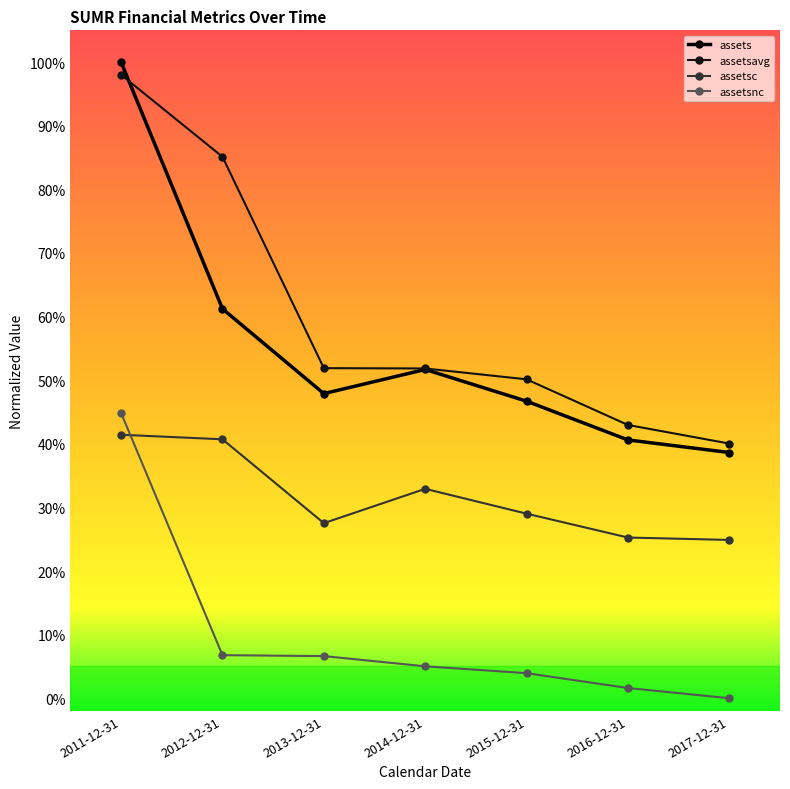

Is this an area chart (filled region under the line)?

No